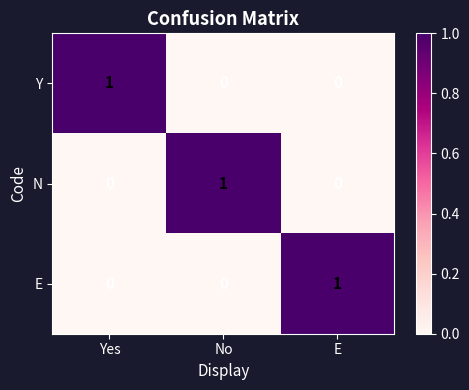

Reading left to right, extract all data points from this chart.

Y: 1	0	0
N: 0	1	0
E: 0	0	1